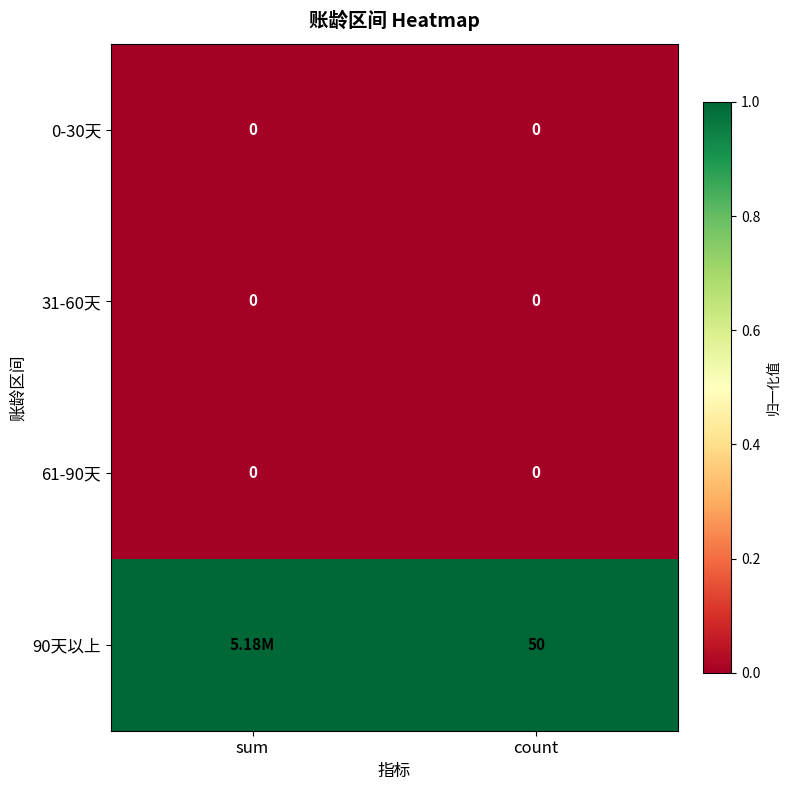

What is the spread (max minus min) of values at count?

50